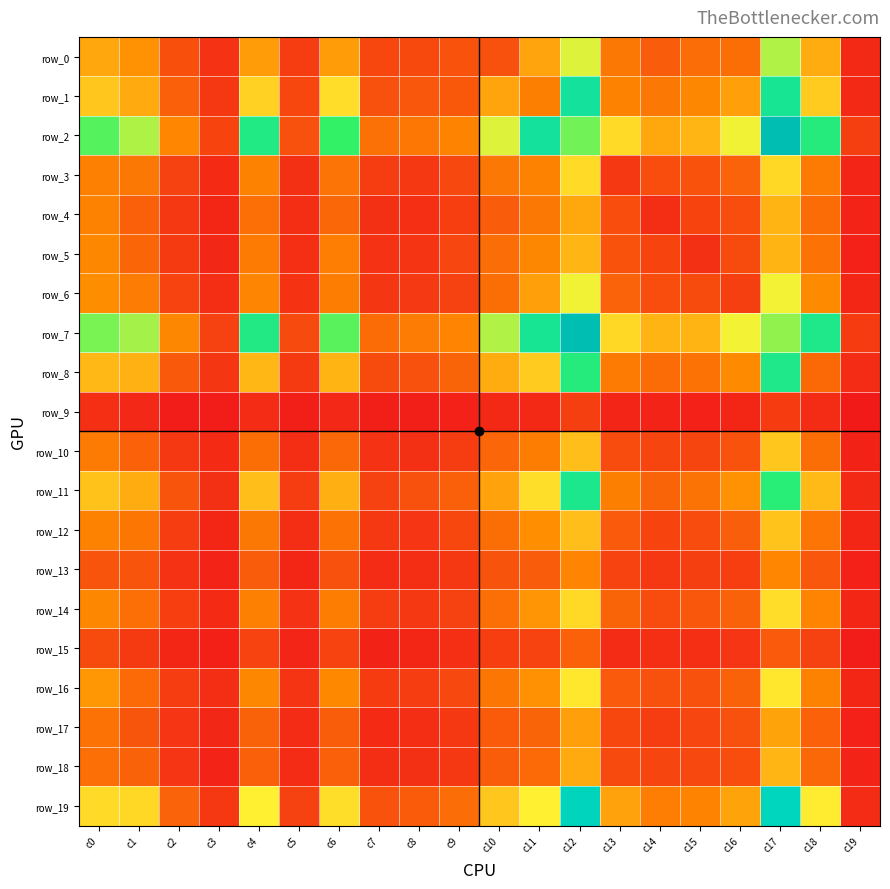

How many distinct data groups are displayed?

20